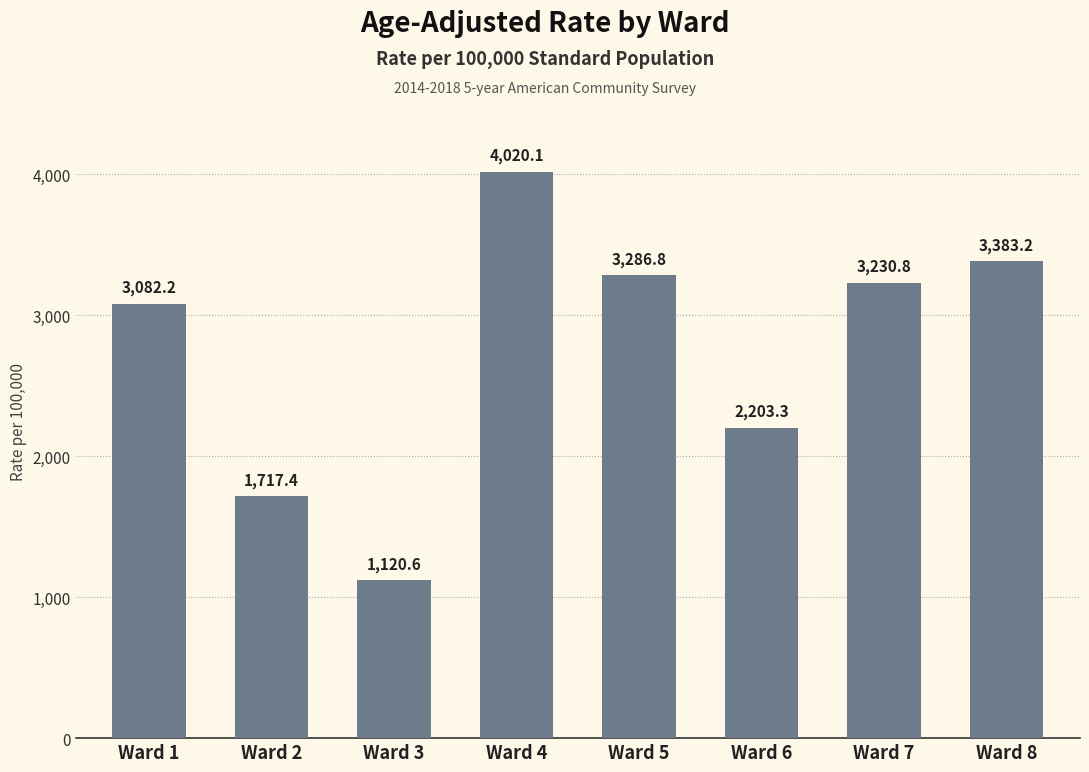

Which category has the highest value across all series?

Ward 4